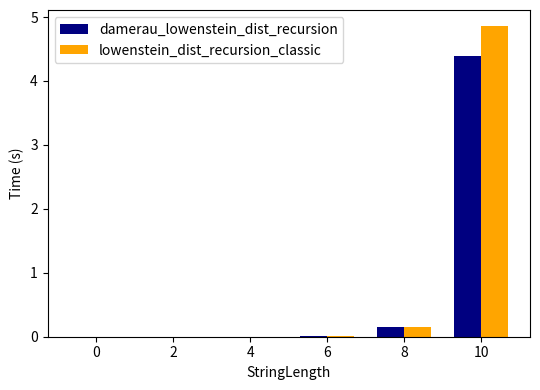

How many groups of bars are there?

6